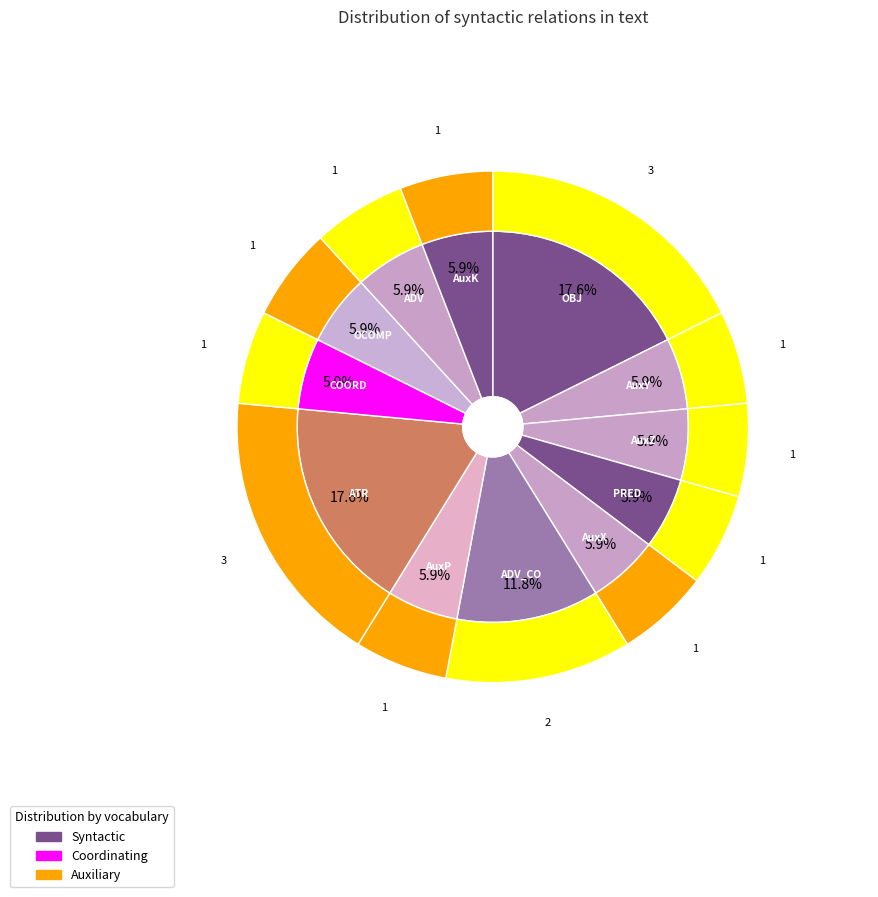

What is the smallest slice in the pie chart?

AuxY